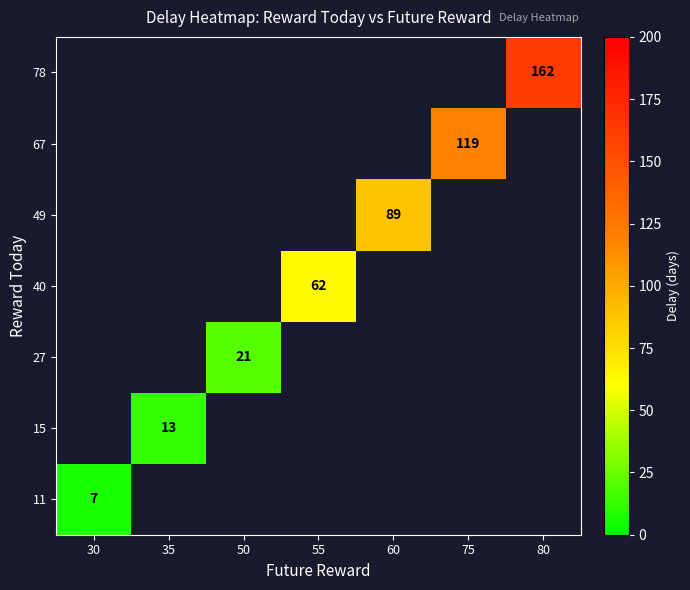

Which category has the lowest value across all series?

30